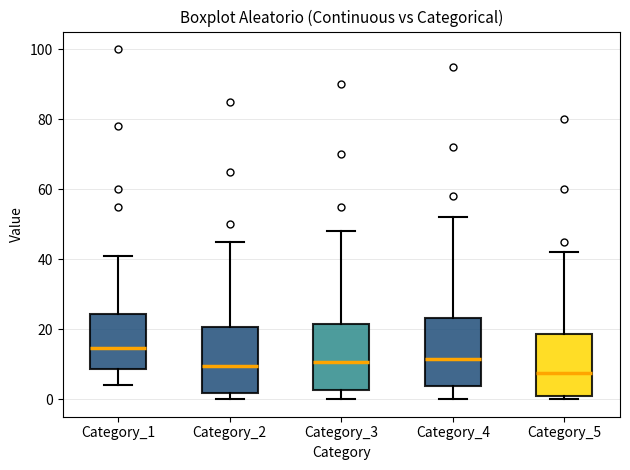

Which box's median line is the lowest?

Category_5